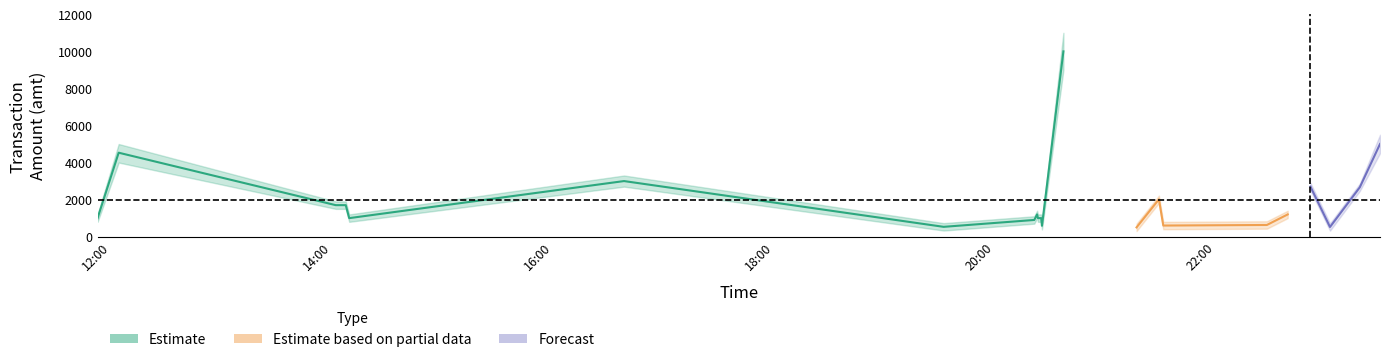

What is the label of the 11th point from the left?

2023-09-14 20:23:28